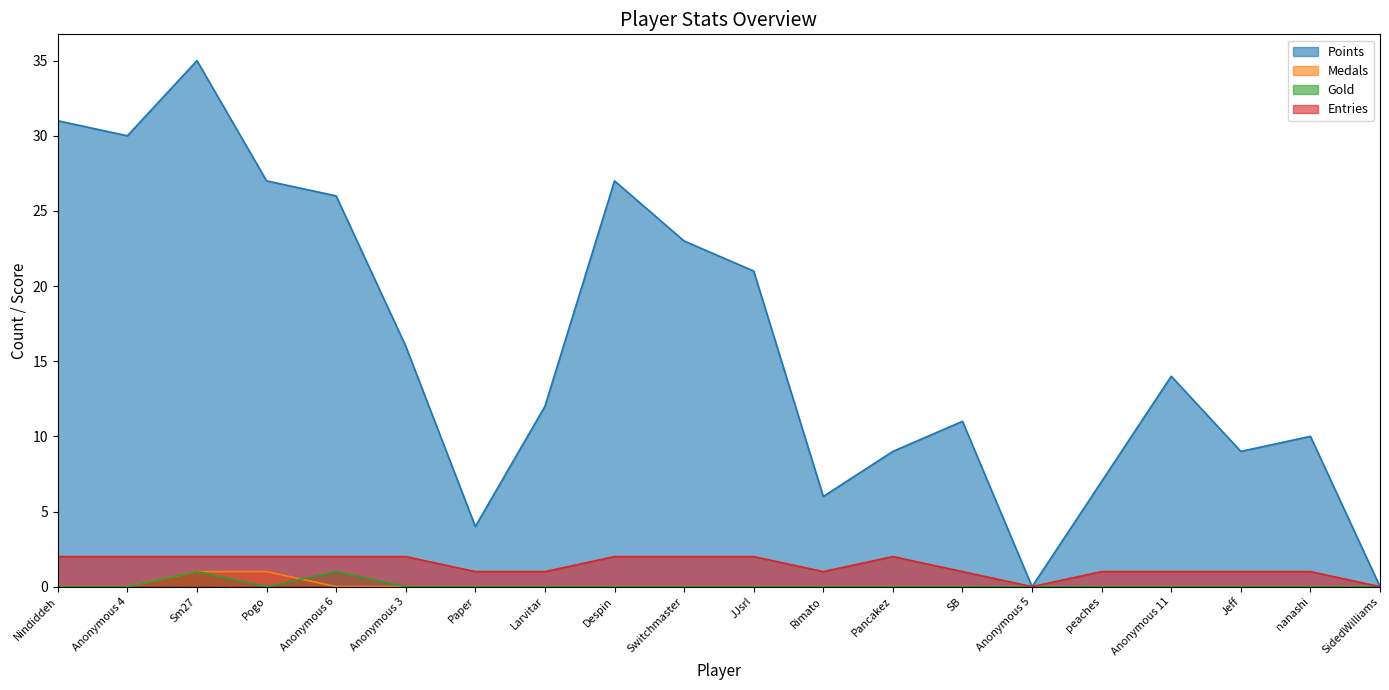

What position from the right is Larvitar?

13